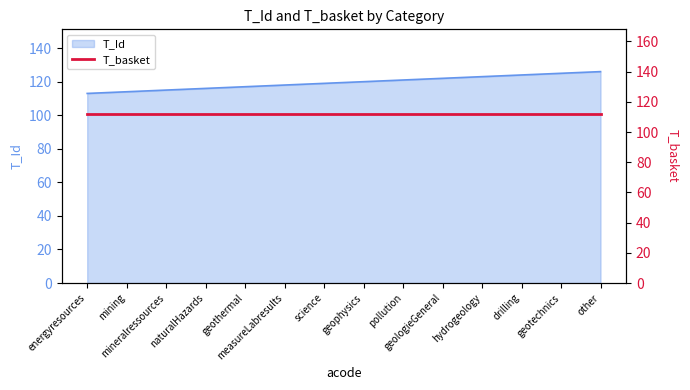

What is the change in value from science to drilling?

+5